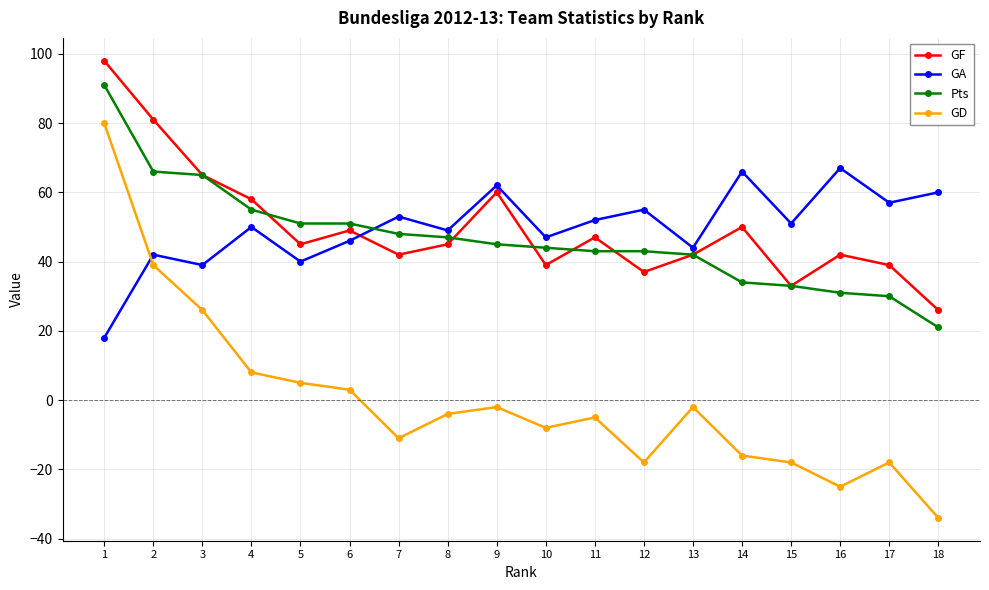

Where is GA nearest to the value 42?

2